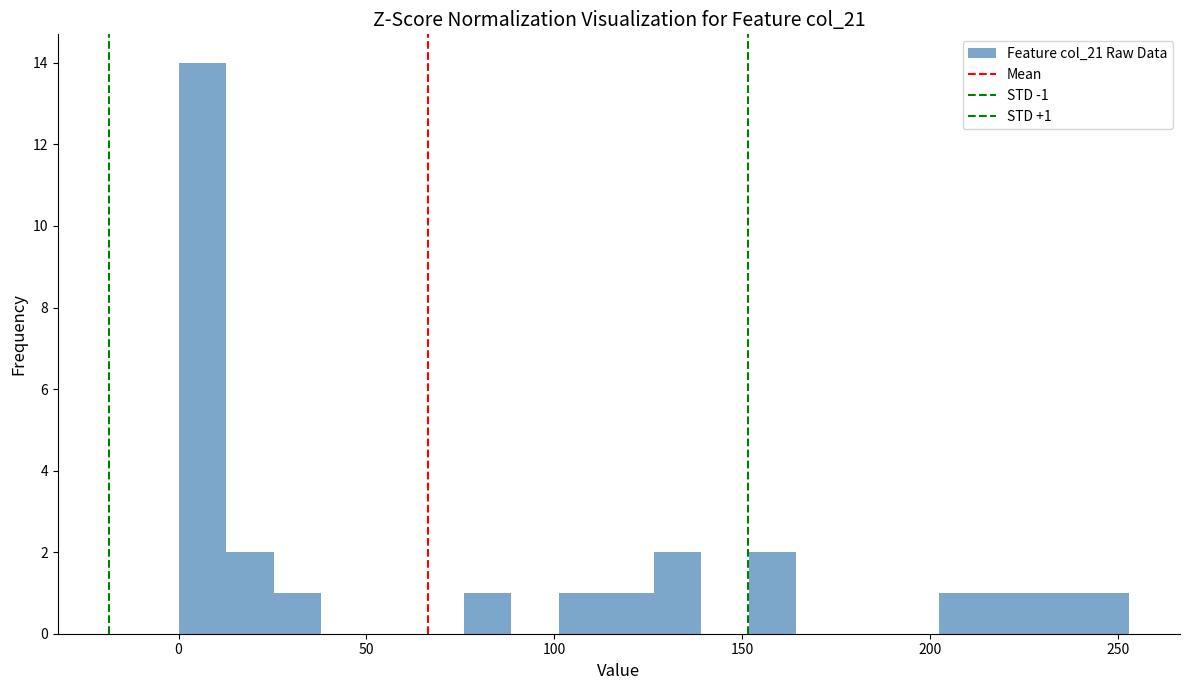

Around what value on the x-axis is the tallest bar? Give the approximate position of its centre, as read against the axis.

5